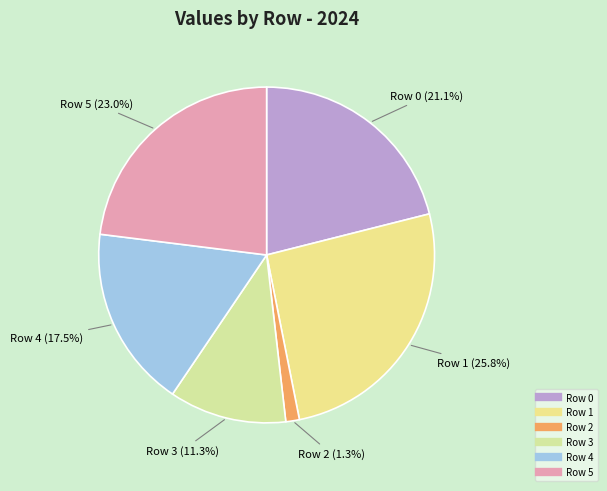

The Row 3 slice represents 4% of the pie. True or false?

False